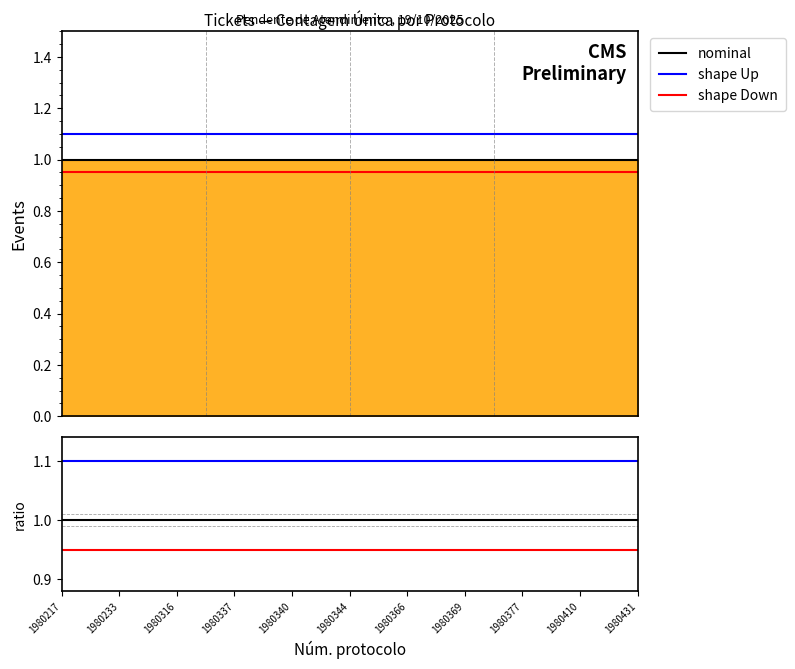

How many distinct data groups are displayed?

3